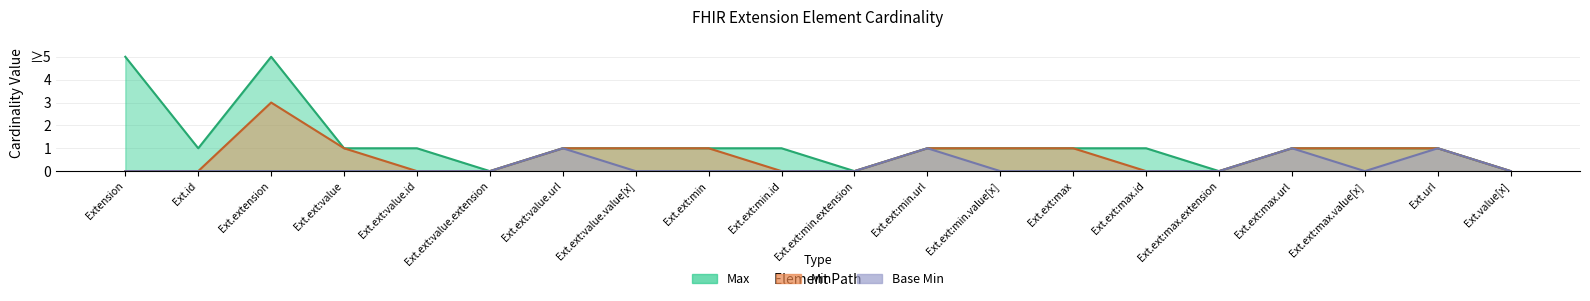

Which series has the largest total across all categories?

Min